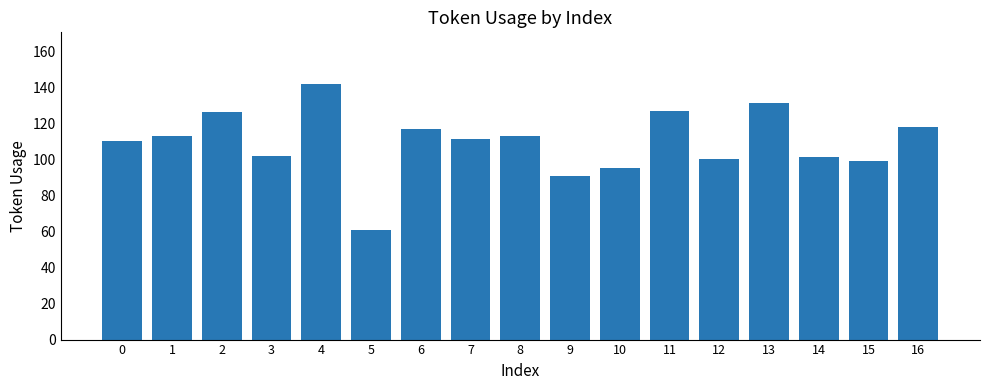

How many values are below 111?

8